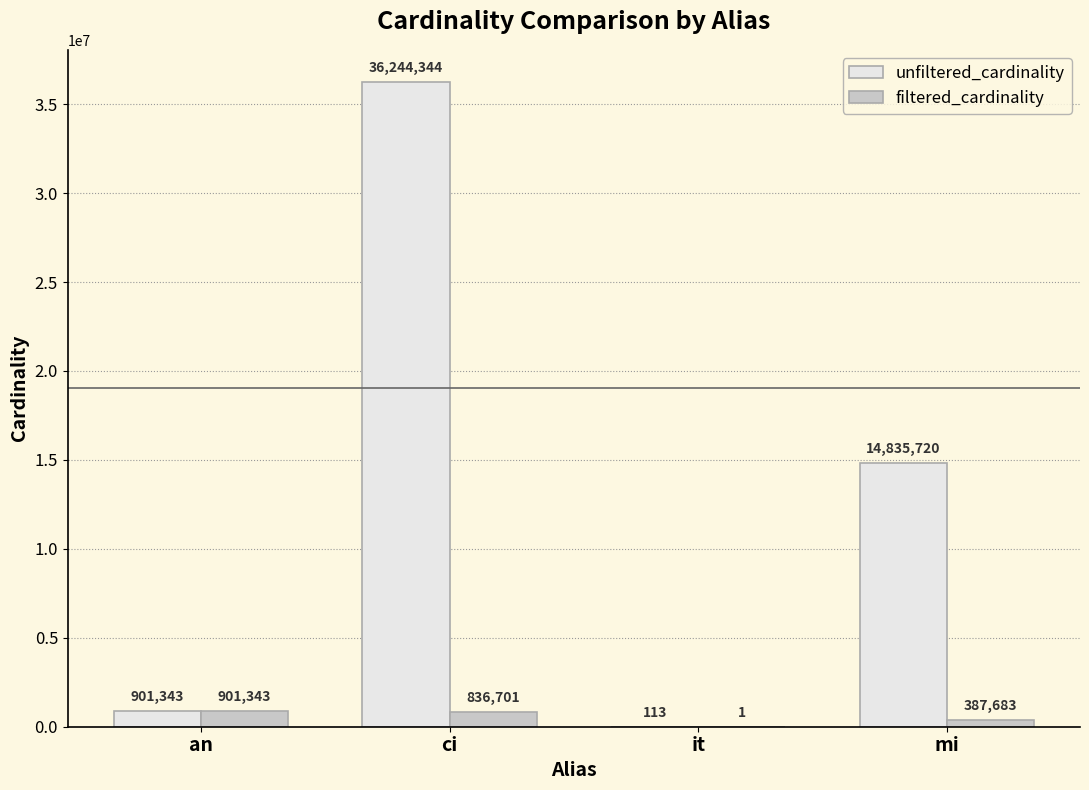

Which category has the highest value in the filtered_cardinality series?

an